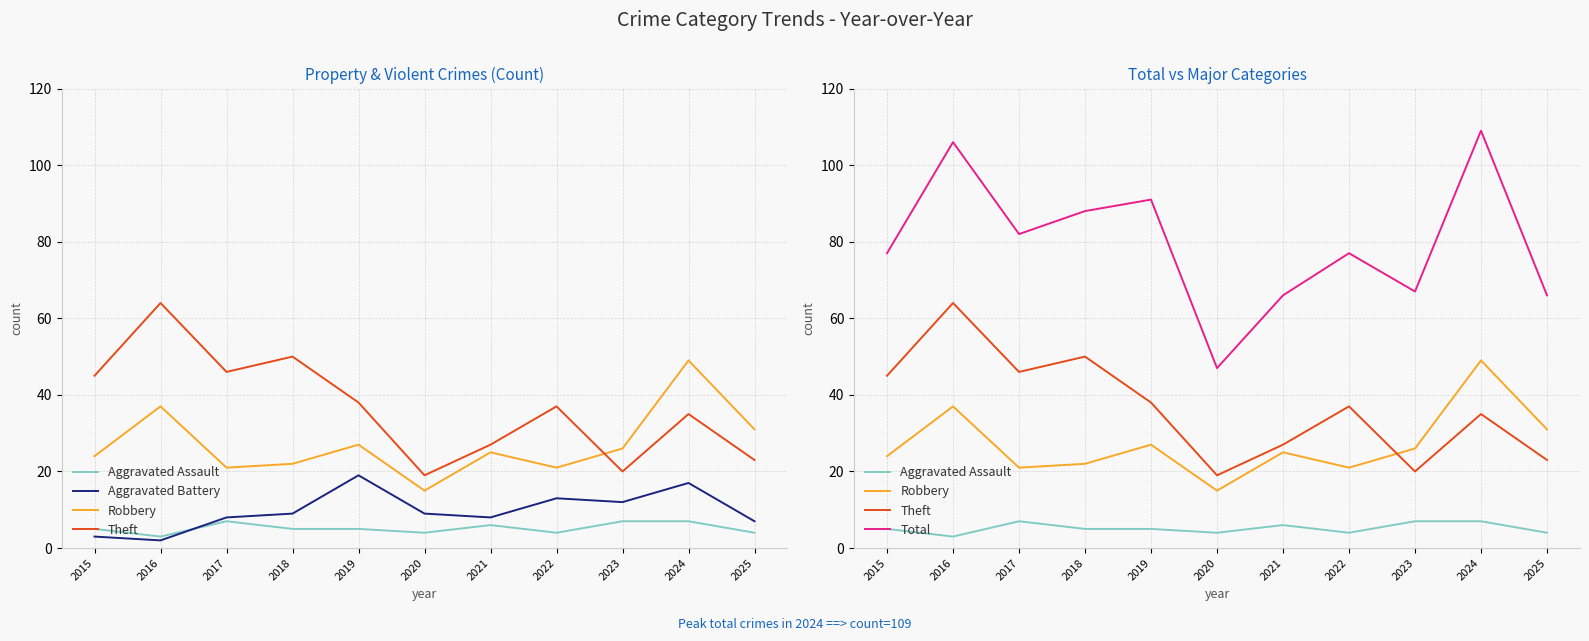

What is the average value of the Total series?

80